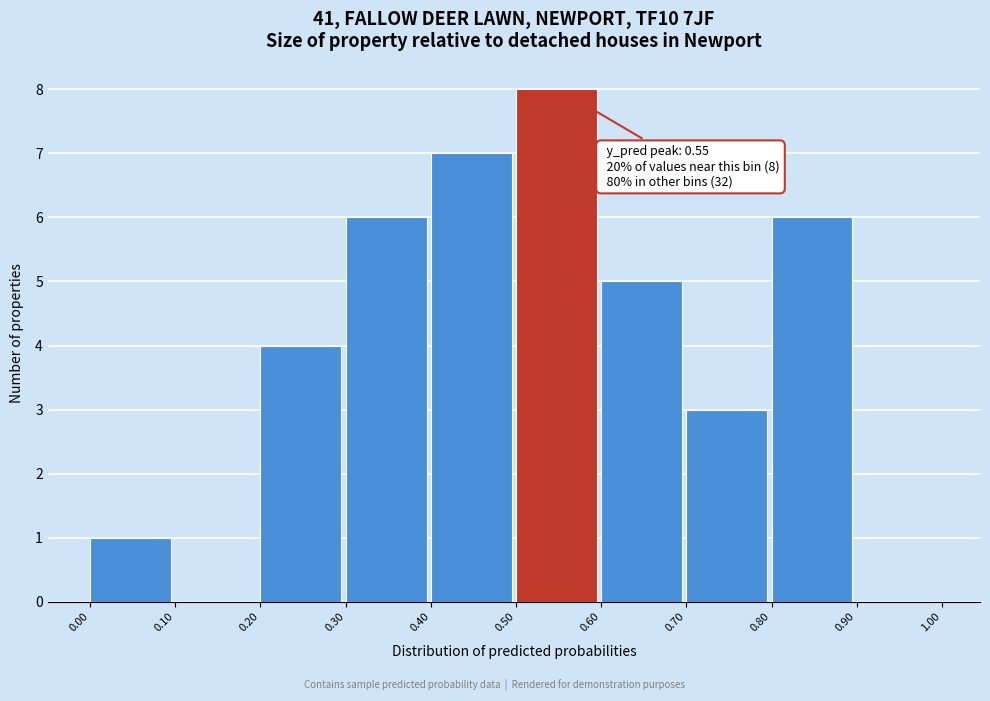

Over which range of the x-axis is the bar tallest?

0.50 to 0.60